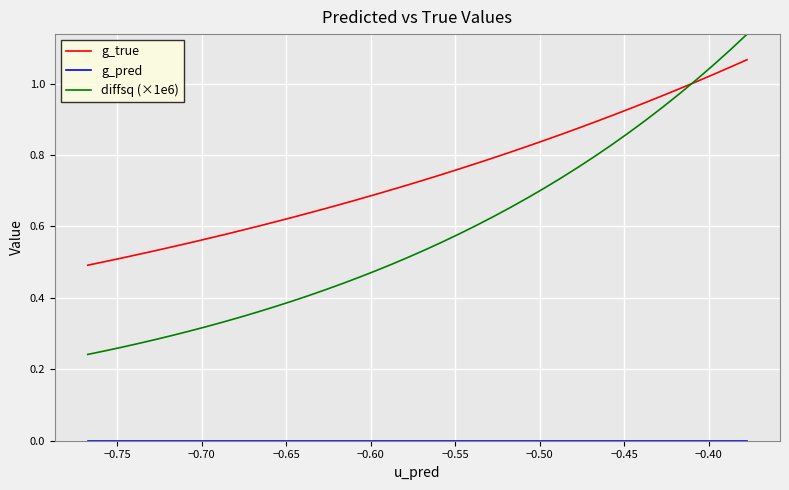

Which series has the largest range (max minus min)?

diffsq (×1e6)